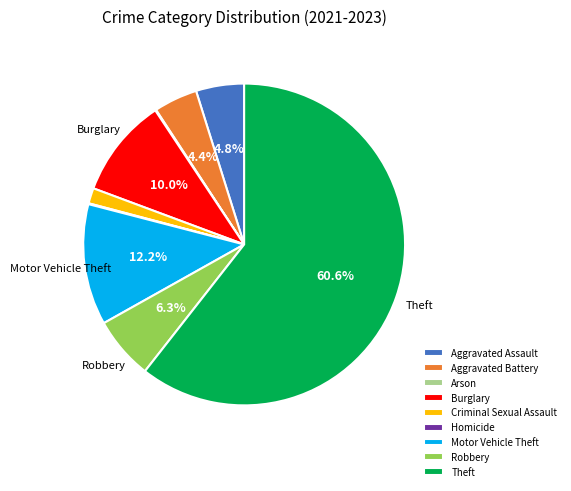

Which category has the biggest portion of the pie?

Theft